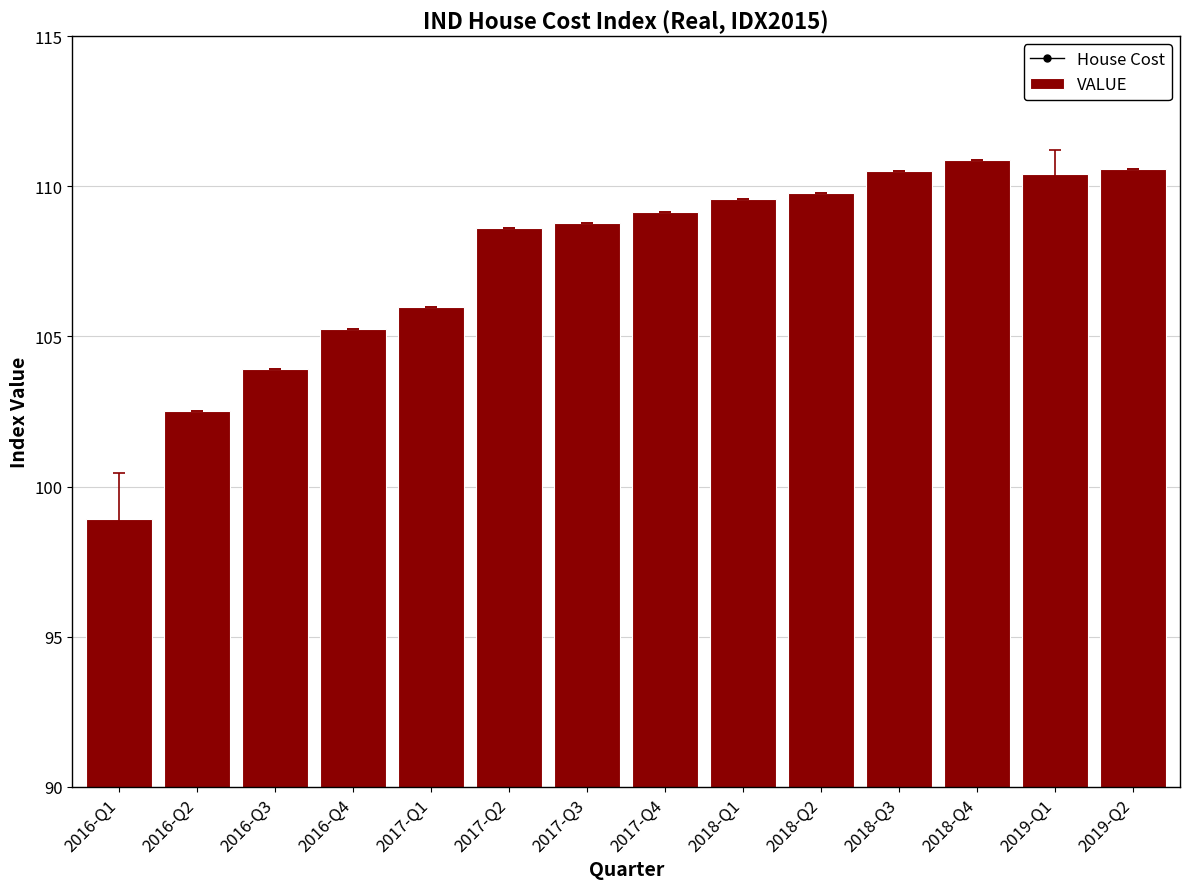

What is the change in value from 2016-Q2 to 2018-Q2?

+7.2